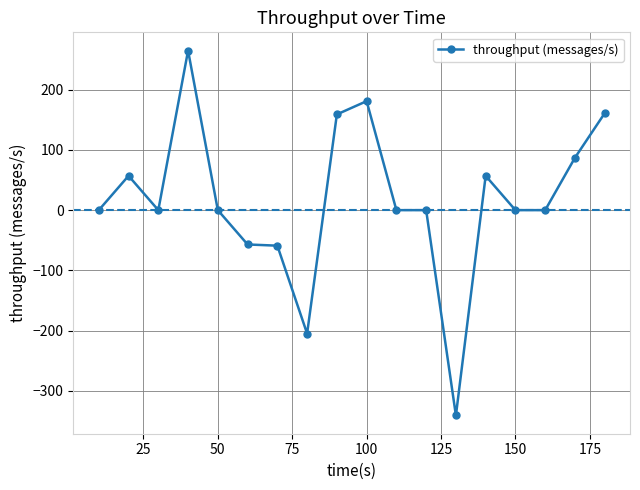

How many lines are shown in the chart?

1